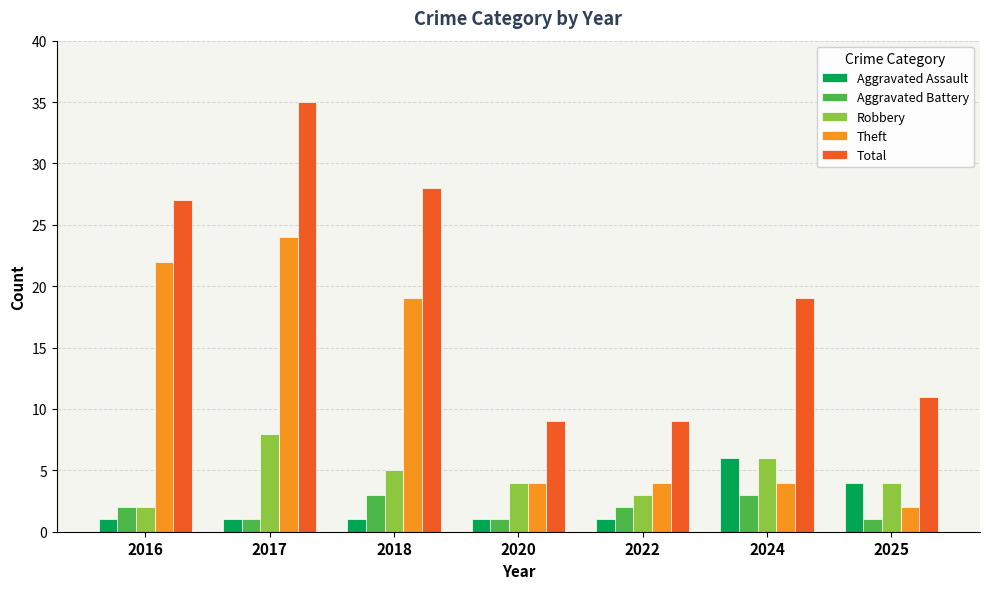

What is the approximate value of Aggravated Battery at 2024?

3